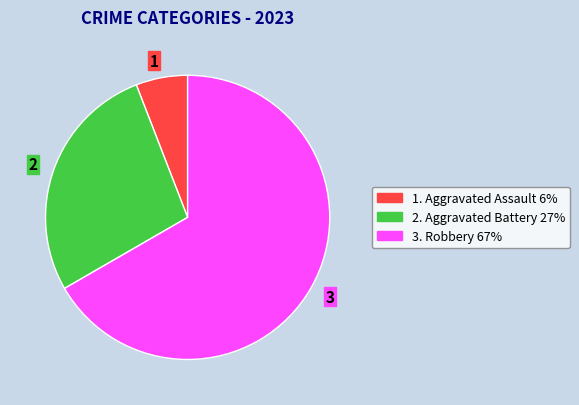

Combined, do 3 and 1 account for over 50%?

Yes